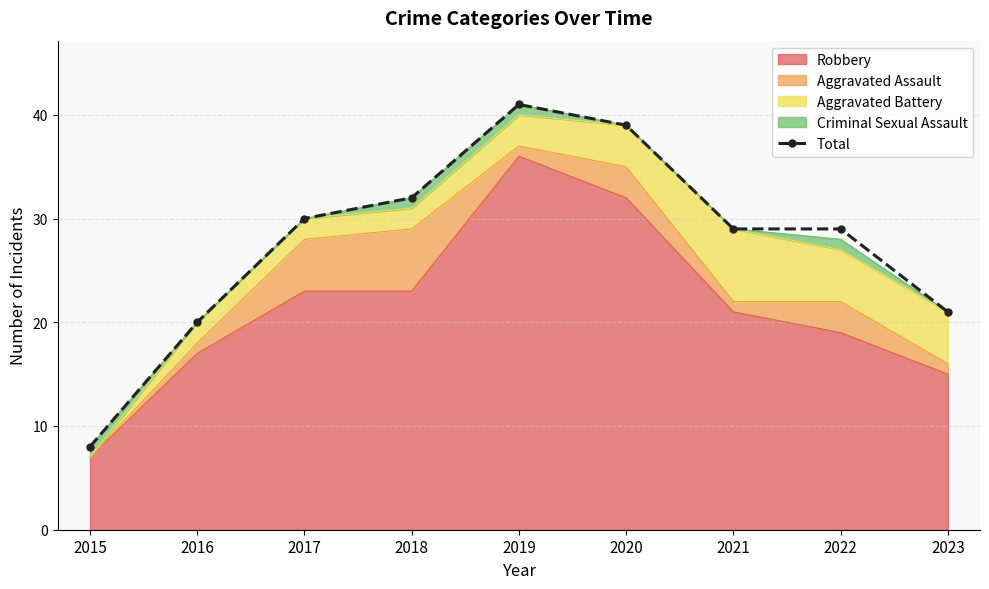

Read the value at 2017.

30